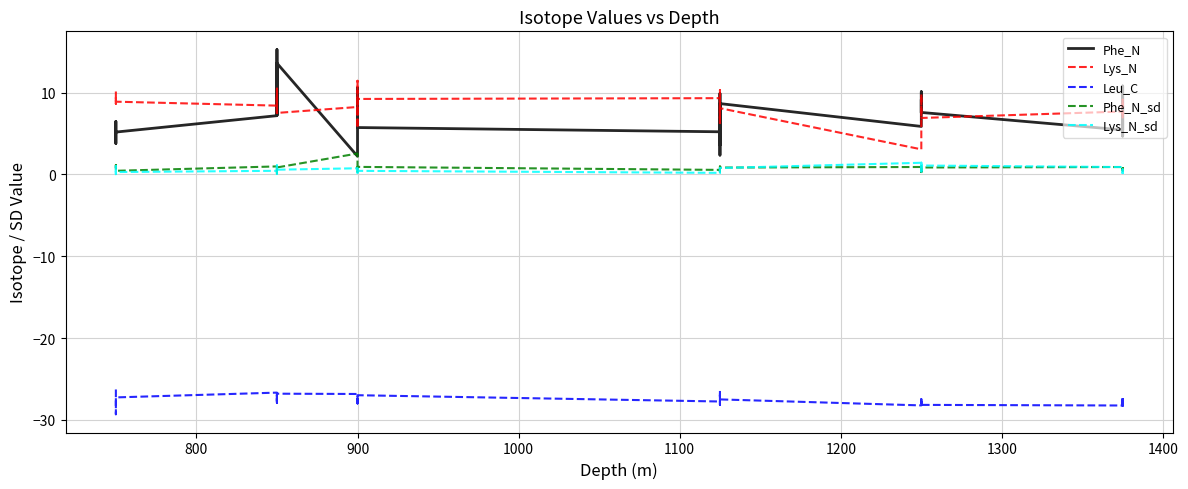

How many lines are shown in the chart?

5